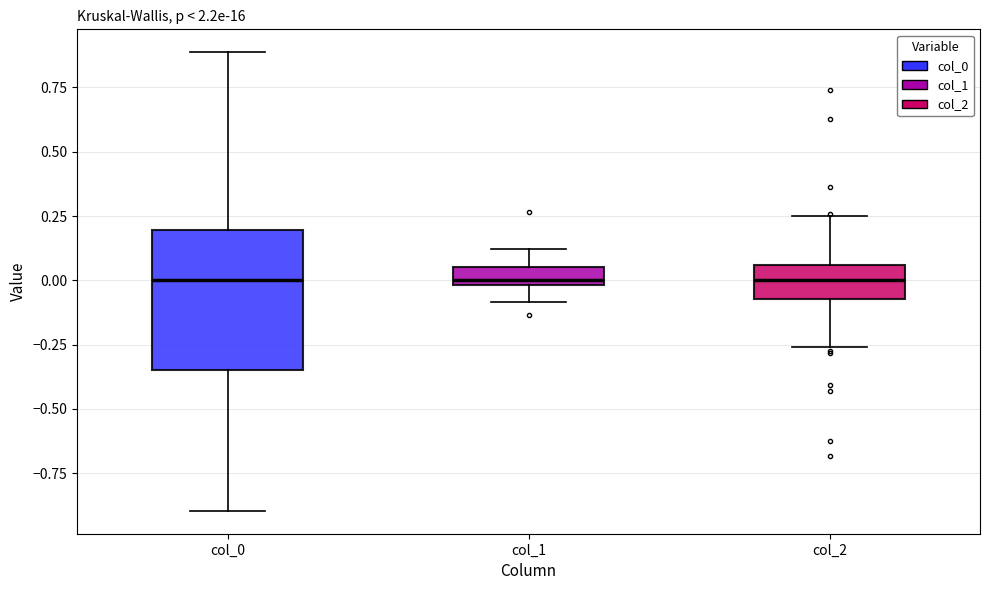

Where is the lower edge of the box for col_0 on the y-axis? The values are not printed on the chart, so give them approximately, as read against the axis.

-0.35